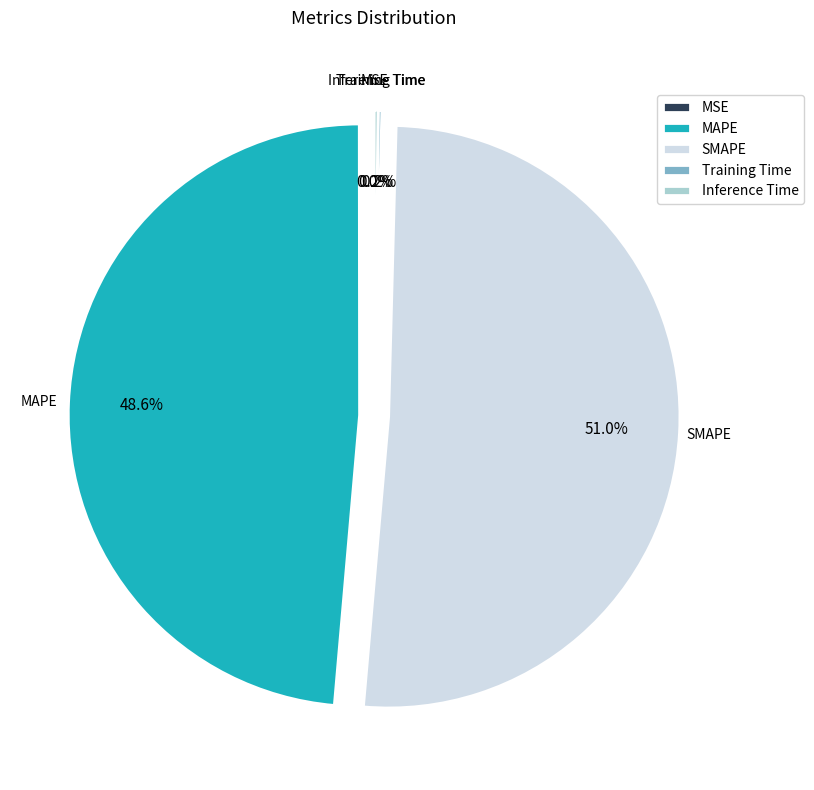

Which slice represents more than half of the pie?

SMAPE